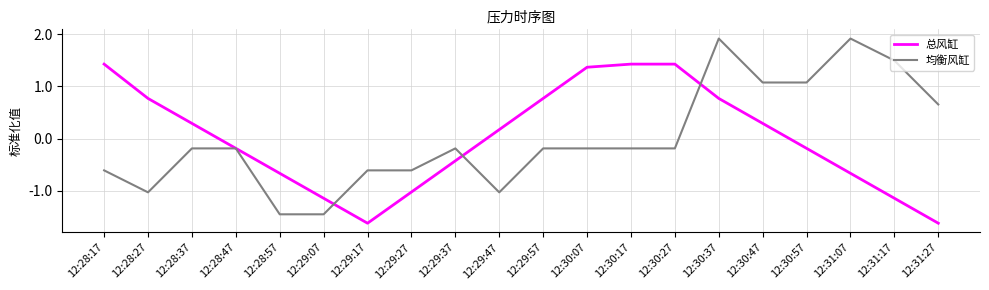

Does the chart display data point markers on the line(s)?

No